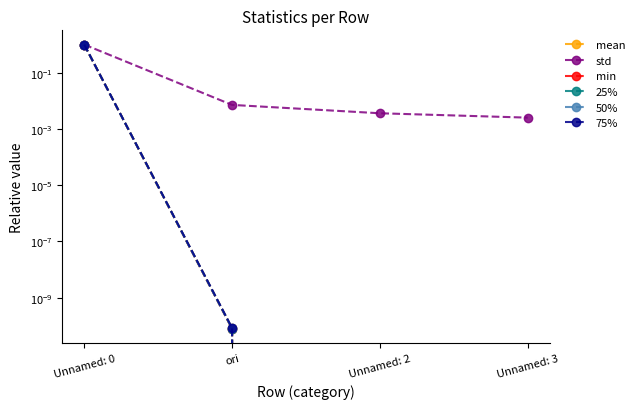

What is the maximum value shown in the chart?

1.0